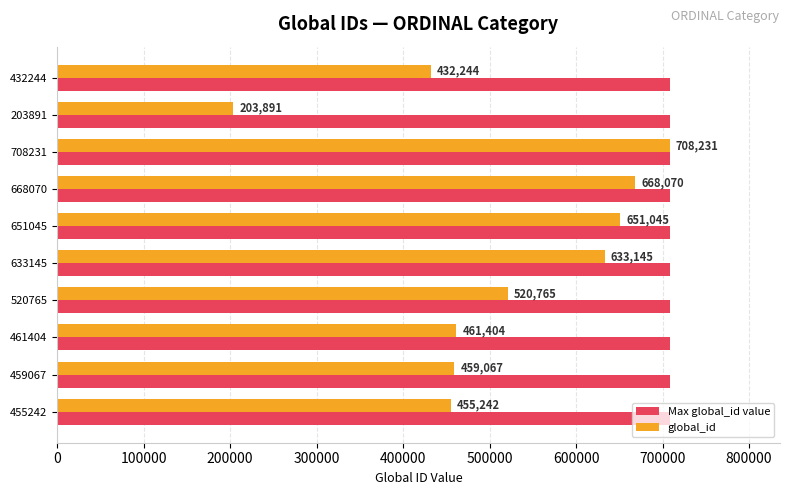

The global_id series shows 1043779 at 633145. True or false?

False